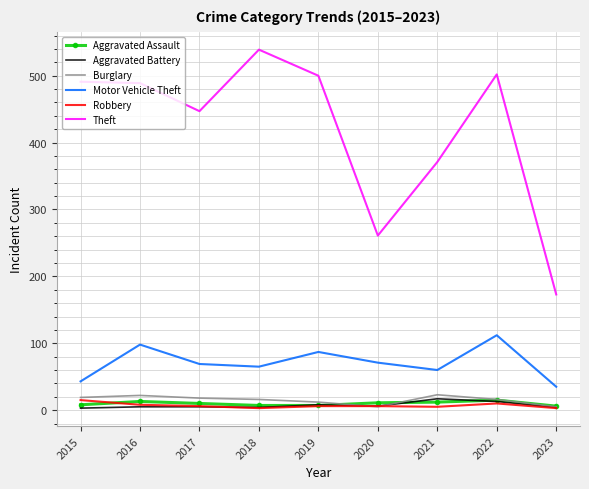

Which category has the lowest value in the Theft series?

2023